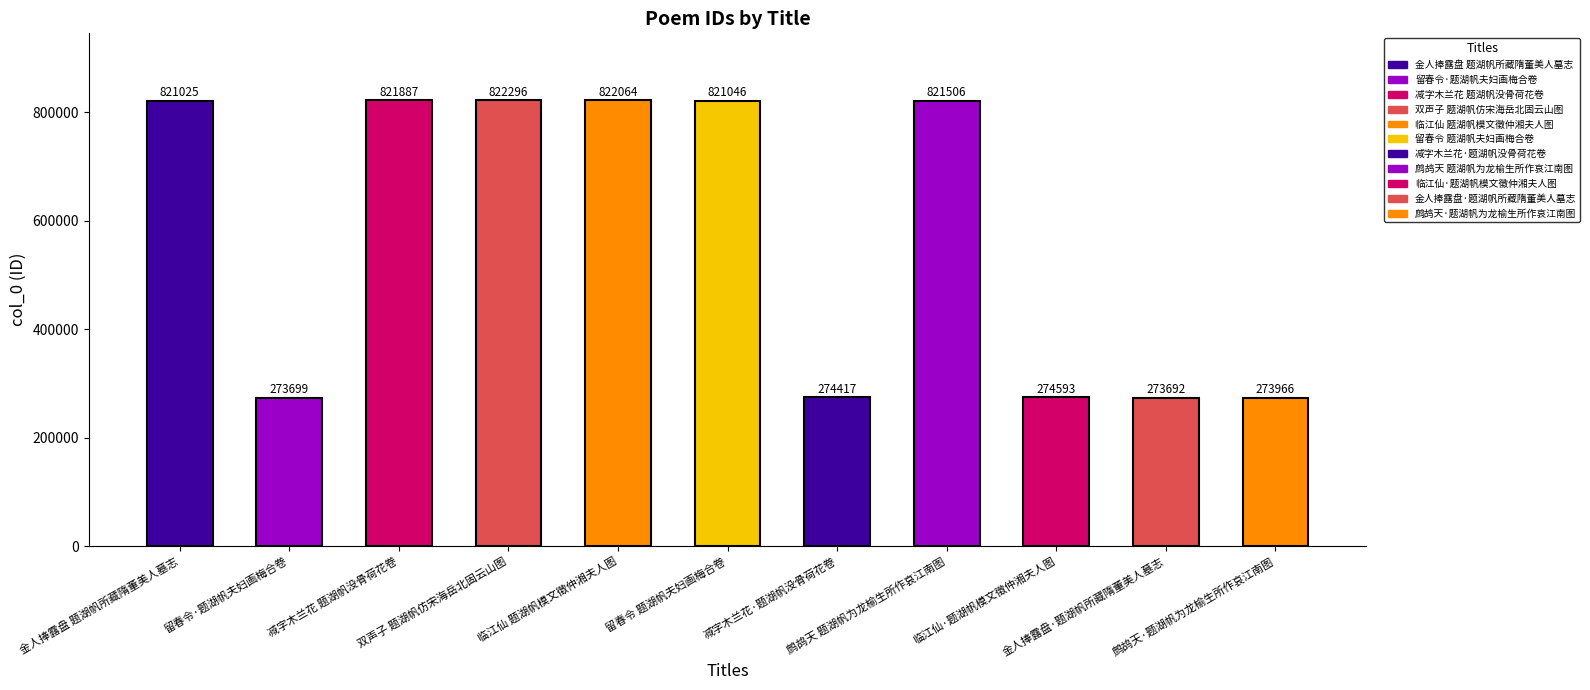

List the labels in order of value, smallest first.

金人捧露盘·题湖帆所藏隋董美人墓志, 留春令·题湖帆夫妇画梅合卷, 鹧鸪天·题湖帆为龙榆生所作哀江南图, 减字木兰花·题湖帆没骨荷花卷, 临江仙·题湖帆模文徵仲湘夫人图, 金人捧露盘 题湖帆所藏隋董美人墓志, 留春令 题湖帆夫妇画梅合卷, 鹧鸪天 题湖帆为龙榆生所作哀江南图, 减字木兰花 题湖帆没骨荷花卷, 临江仙 题湖帆模文徵仲湘夫人图, 双声子 题湖帆仿宋海岳北固云山图